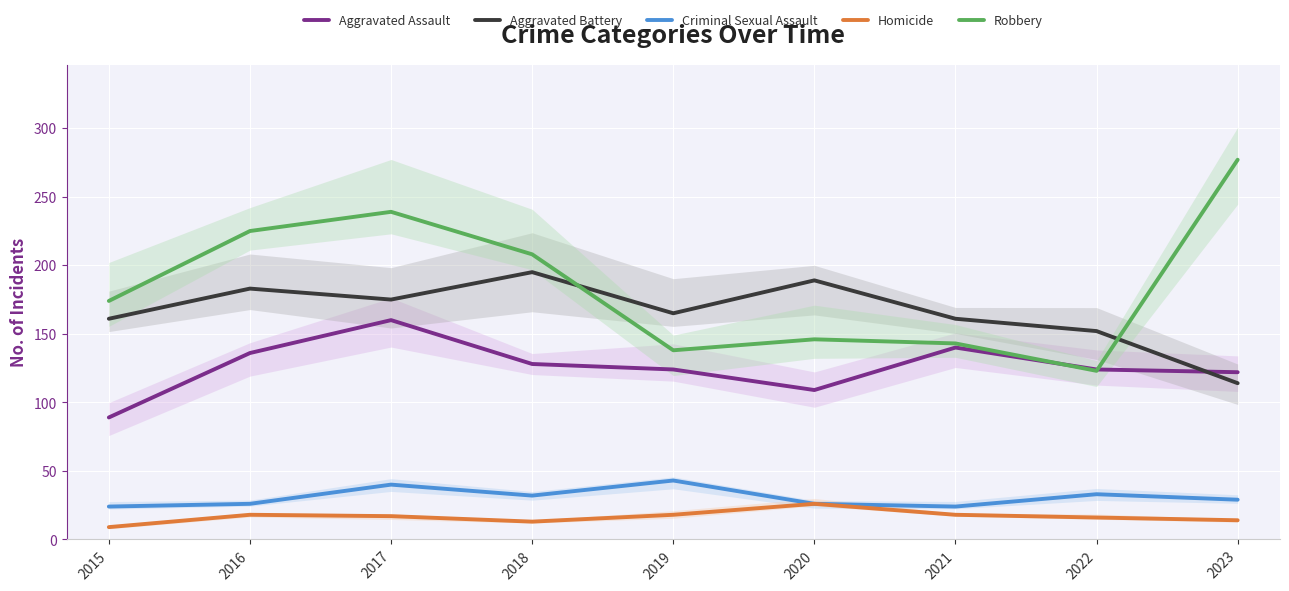

The value of Criminal Sexual Assault at 2016 is 37. True or false?

False